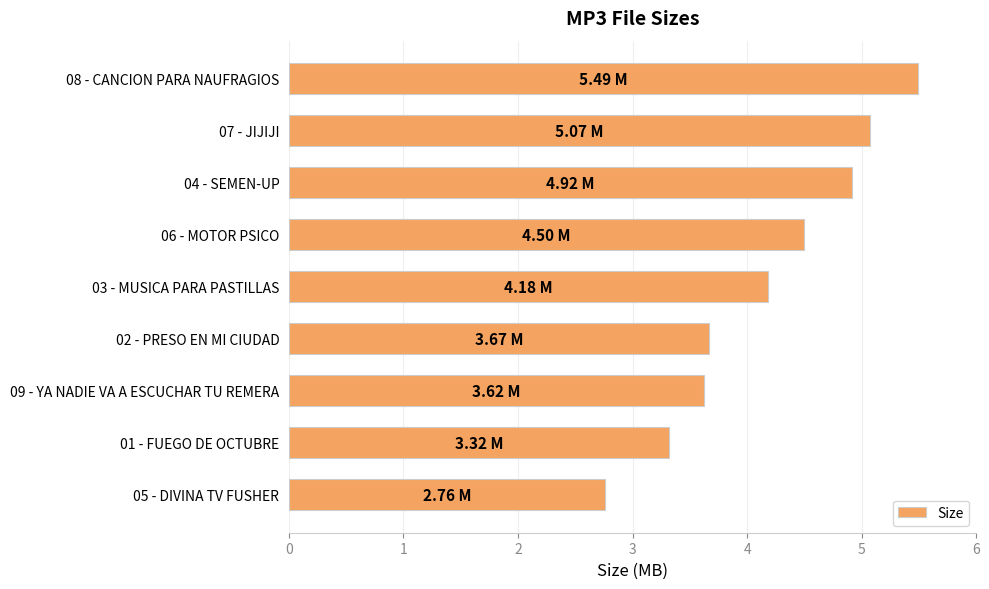

List the labels in order of value, smallest first.

05 - DIVINA TV FUSHER, 01 - FUEGO DE OCTUBRE, 09 - YA NADIE VA A ESCUCHAR TU REMERA, 02 - PRESO EN MI CIUDAD, 03 - MUSICA PARA PASTILLAS, 06 - MOTOR PSICO, 04 - SEMEN-UP, 07 - JIJIJI, 08 - CANCION PARA NAUFRAGIOS